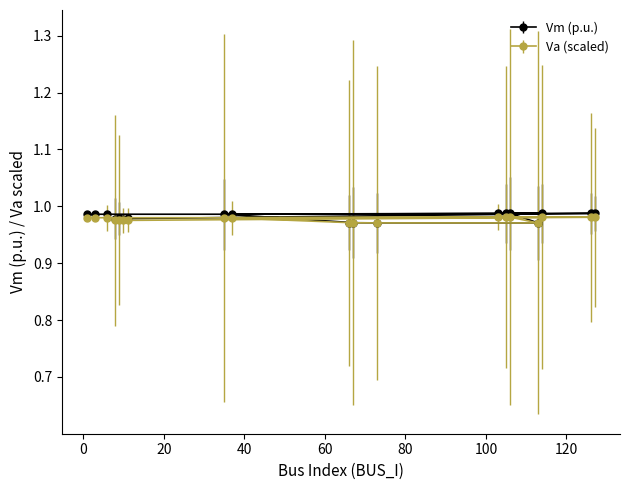

What is the average value of the Va series?

1.0